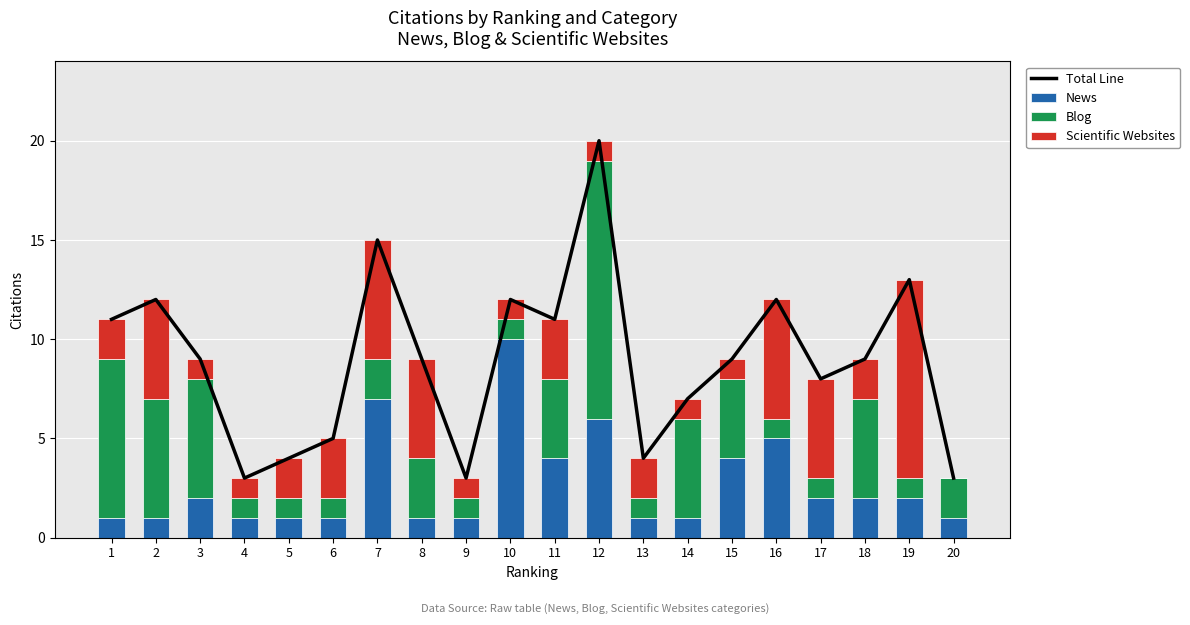

Does the chart contain any negative values?

No